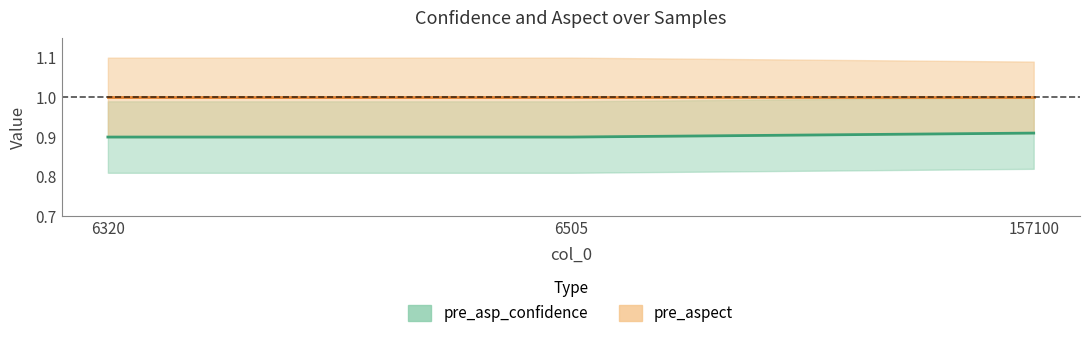

Where is pre_asp_confidence nearest to the value 0?

6320